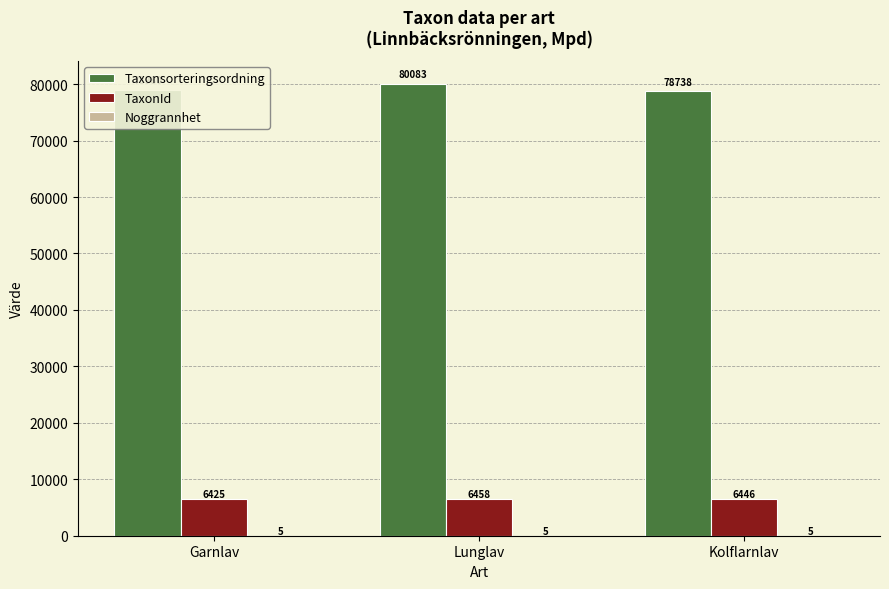

At which label is TaxonId closest to 6441?

Kolflarnlav